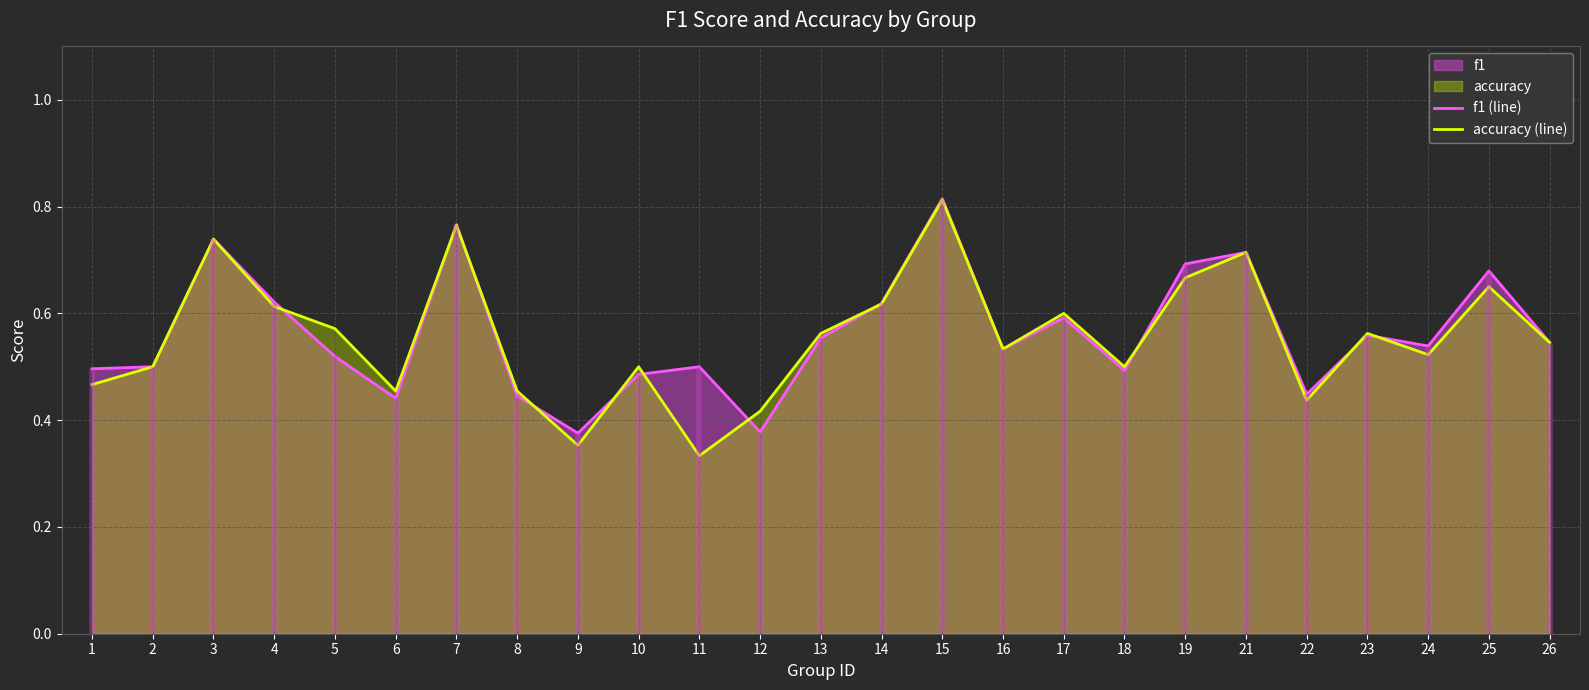

Is the value of f1 (line) at 10 greater than the value of accuracy (line) at 21?

No